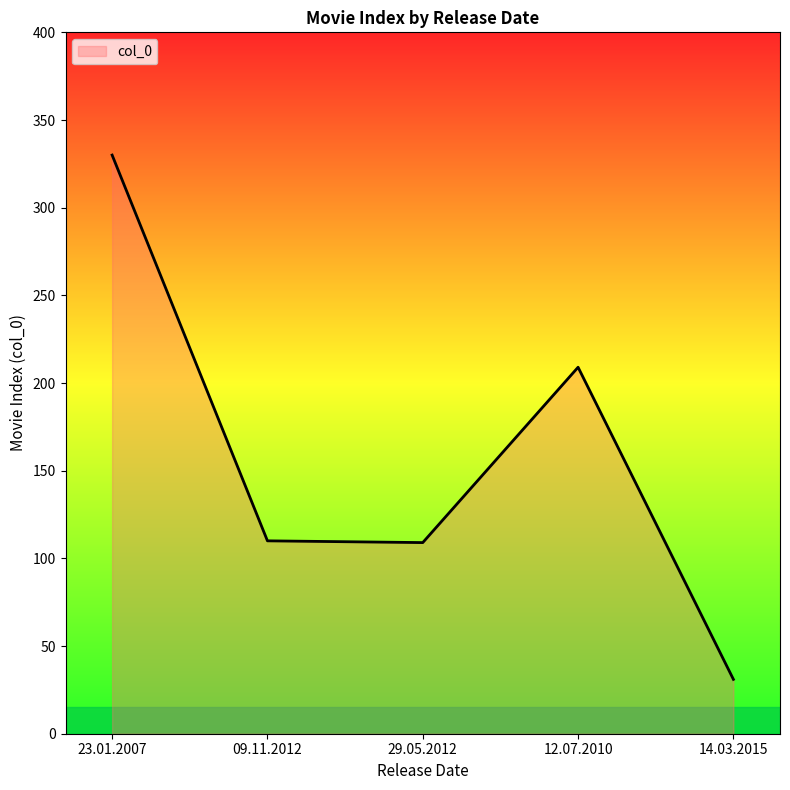

What is the sum of the values at 14.03.2015 and 12.07.2010?

240